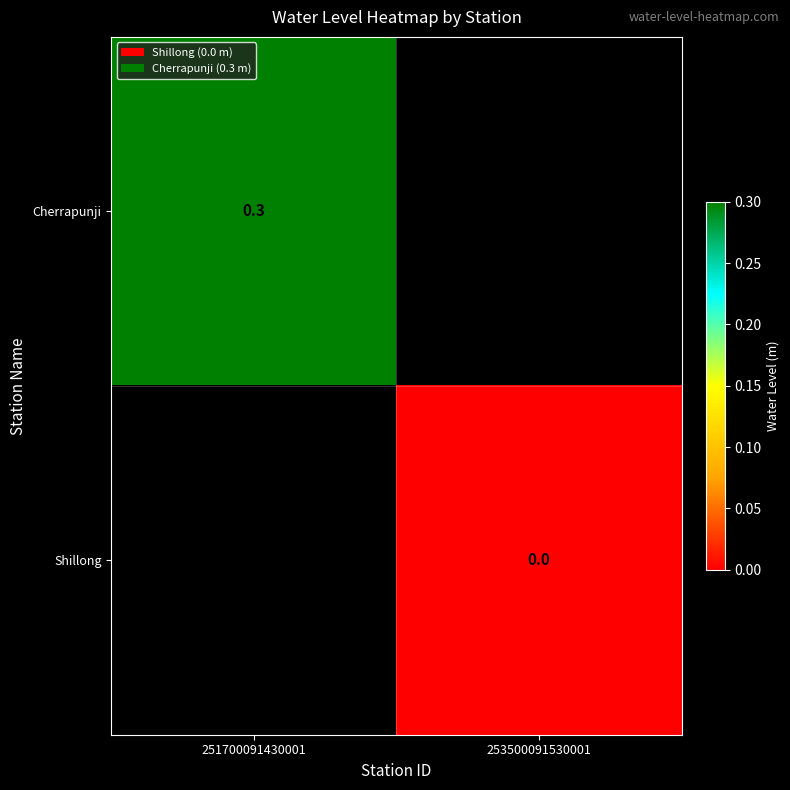

How many categories are shown in the chart?

2